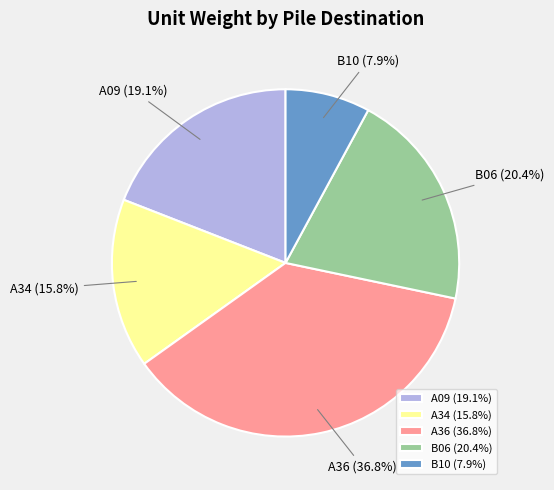

How many segments does this pie chart have?

5